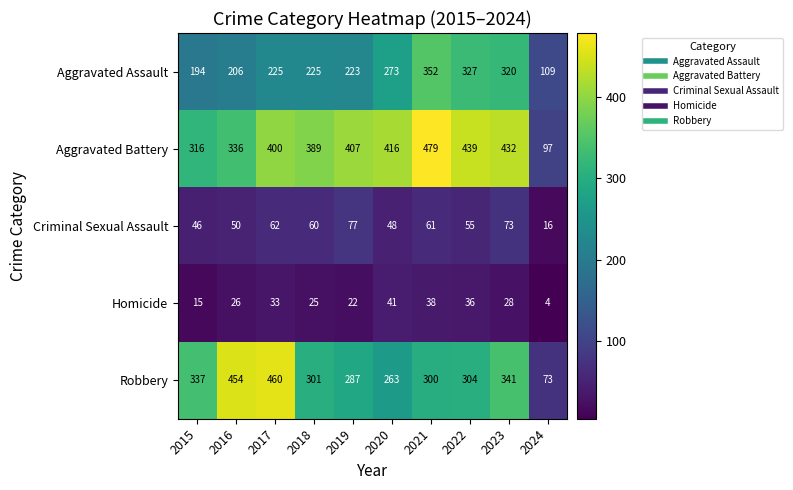

At which label does Homicide first exceed 28?

2017